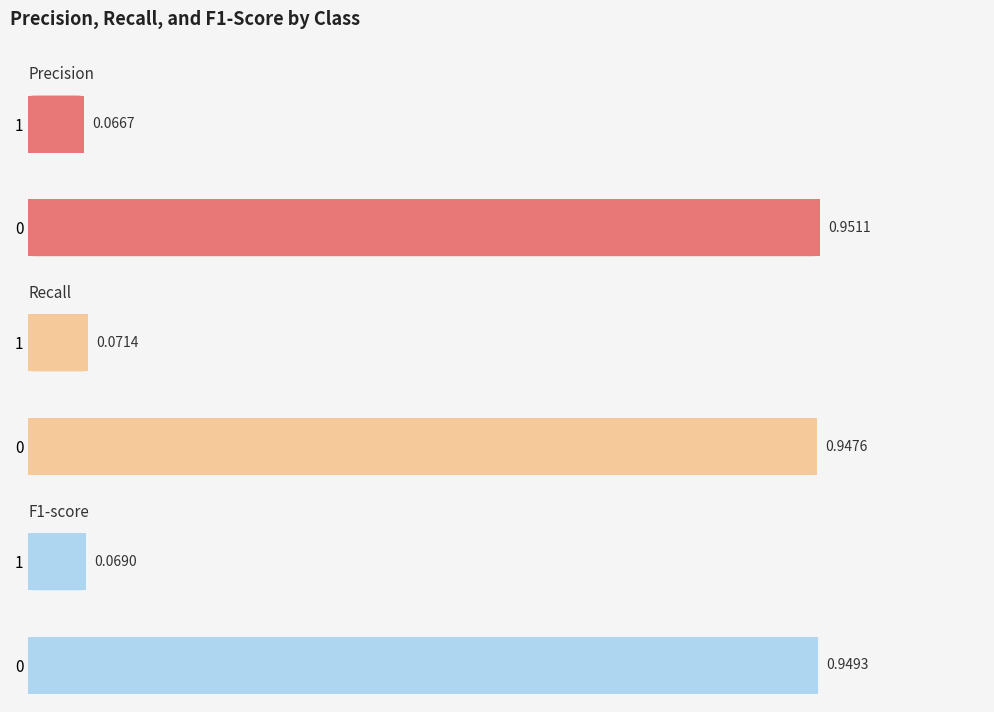

What is the highest value of the f1-score series?

0.9